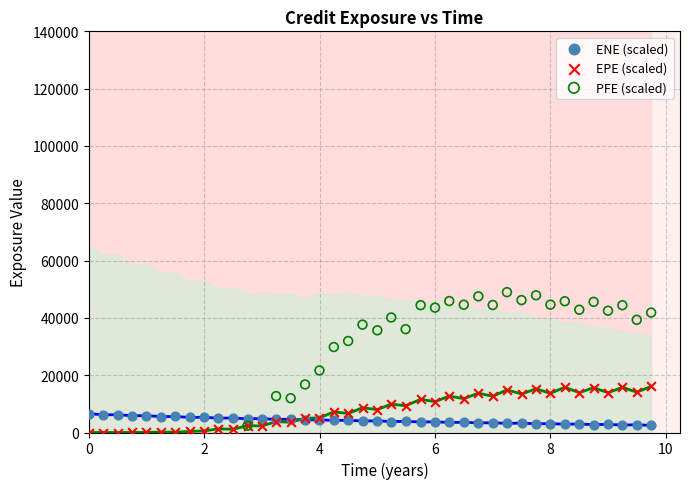

Which series contains the lowest Y value?

EPE (scaled)